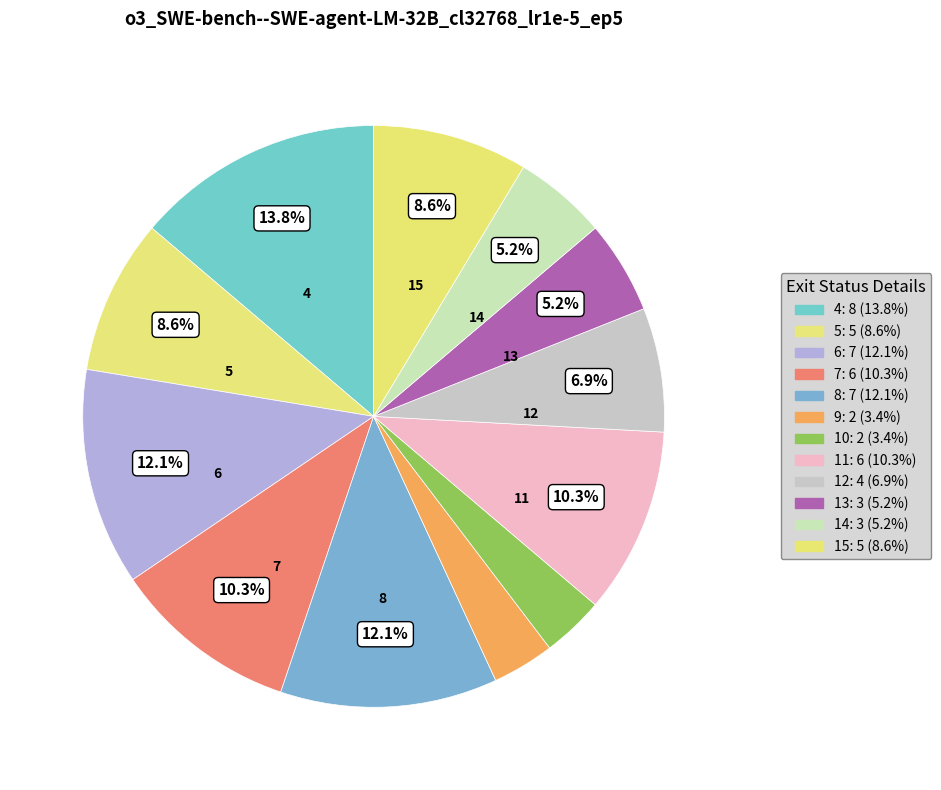

How many slices are in this pie chart?

12